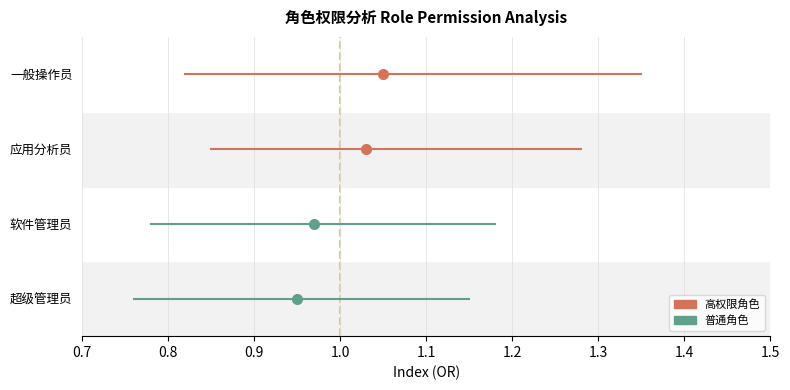

What is the difference between the highest and lowest values at 0.8?

3